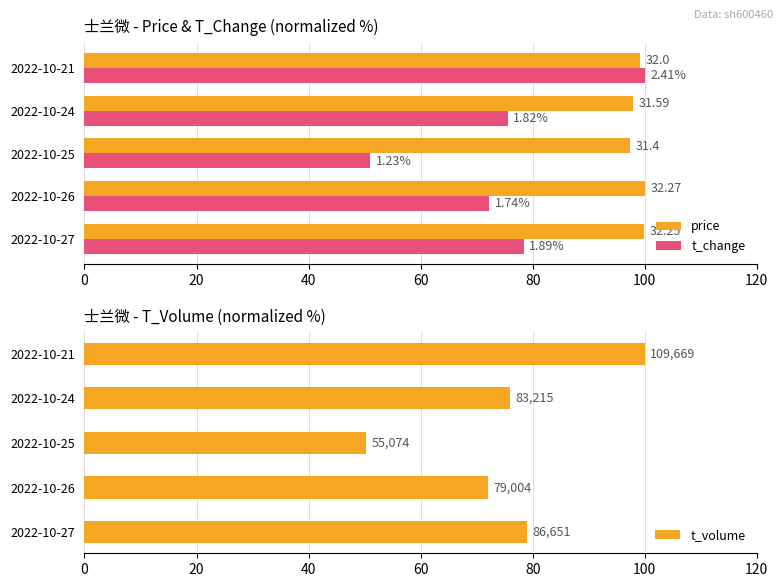

The value of t_volume at 0 is 79.0. True or false?

True